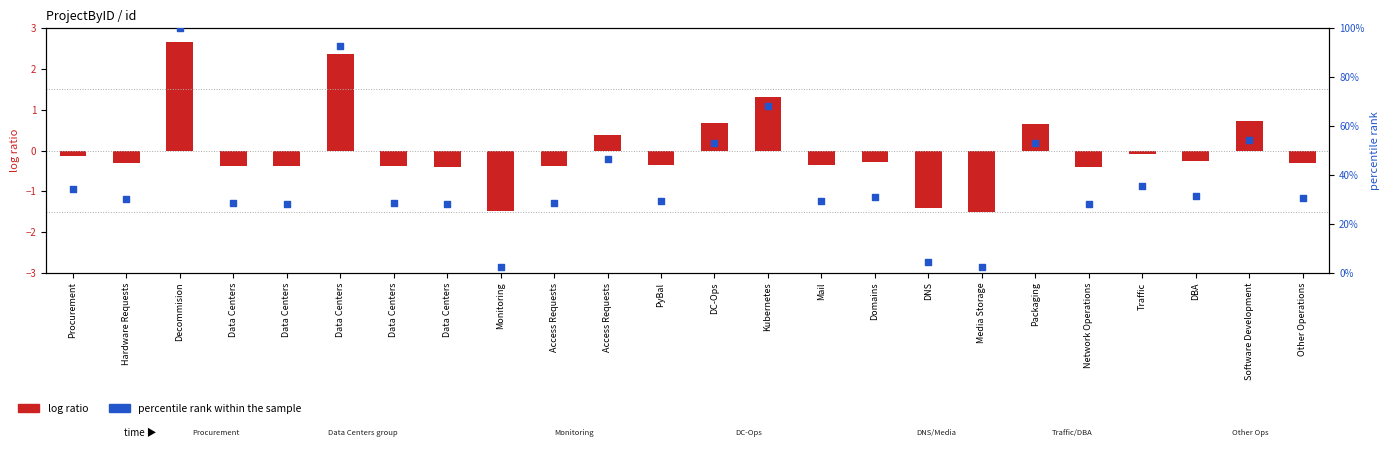

Which series contains the lowest Y value?

log ratio